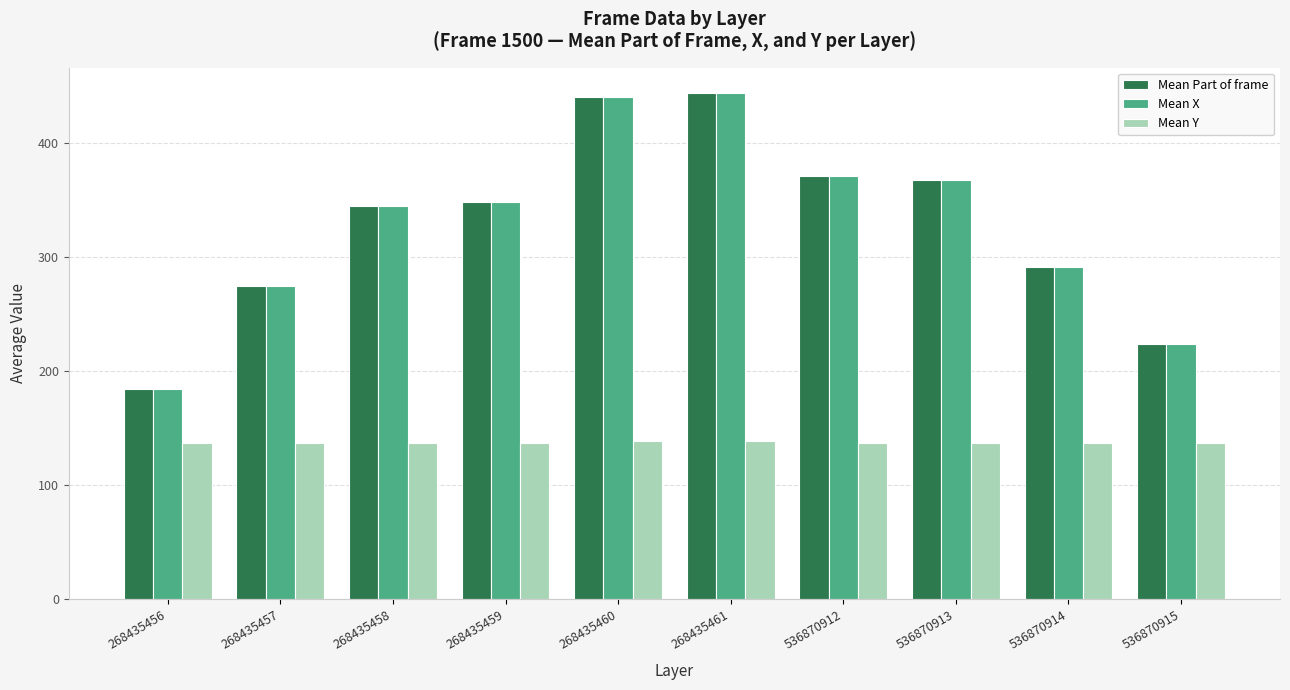

What is the average value of the Mean Part of frame series?

329.1